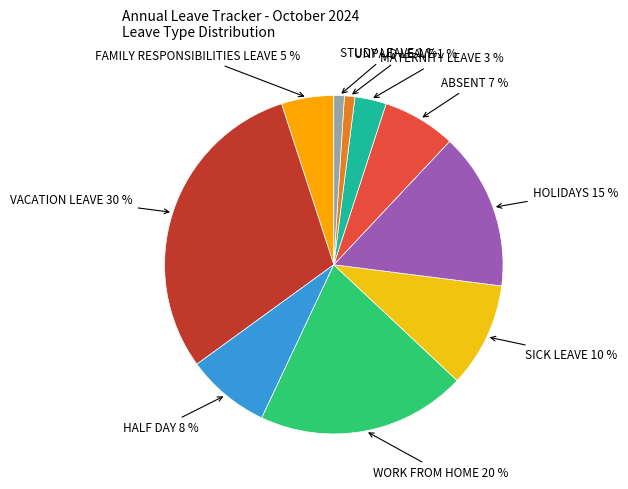

What is the ratio of the value at FAMILY RESPONSIBILITIES LEAVE to the value at SICK LEAVE?

0.5